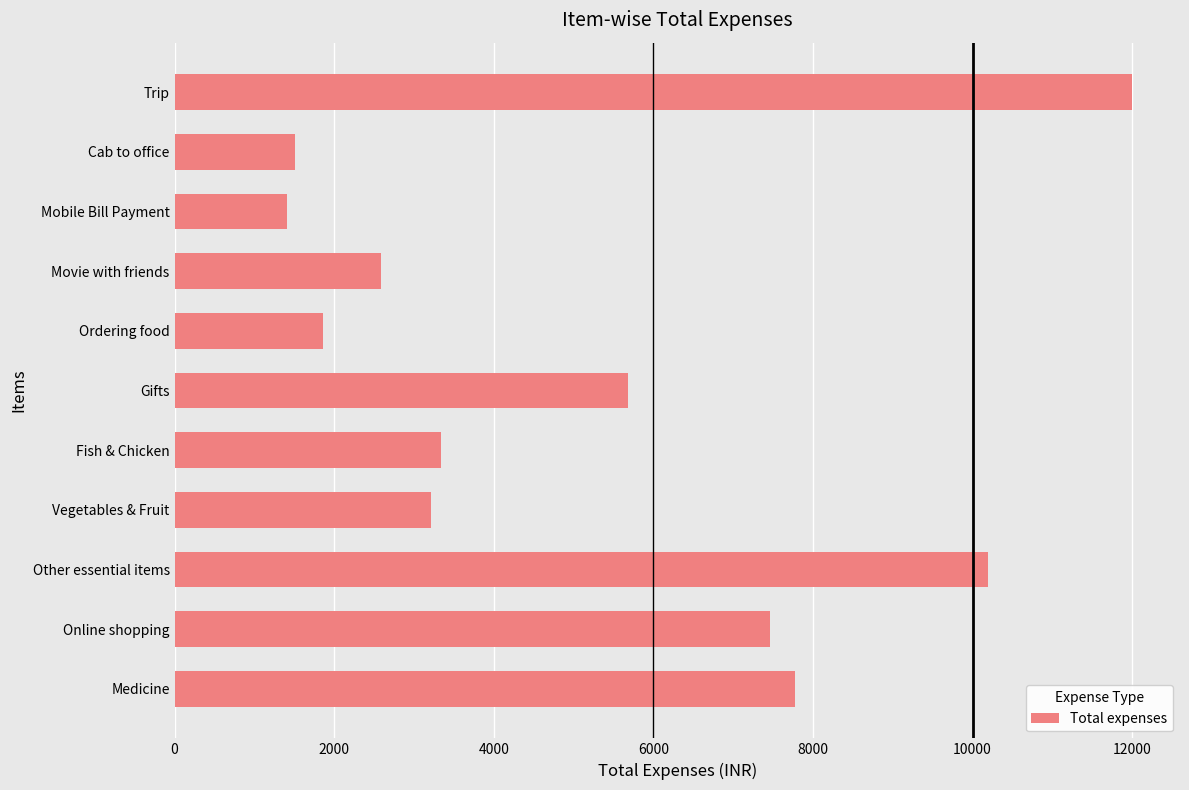

Reading bottom to top, extract all data points from this chart.

7775.0	7464.0	10194.1	3217.0	3342.0	5688.0	1857.0	2586.0	1411.3	1510.9	12000.0